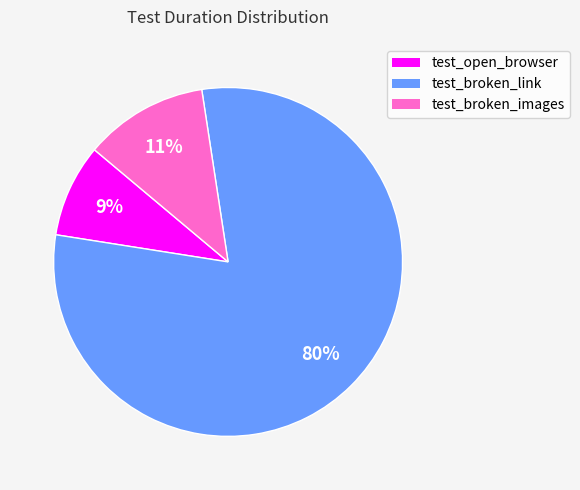

Approximately how many times larger is the value at test_broken_images compared to test_broken_link?

0.1